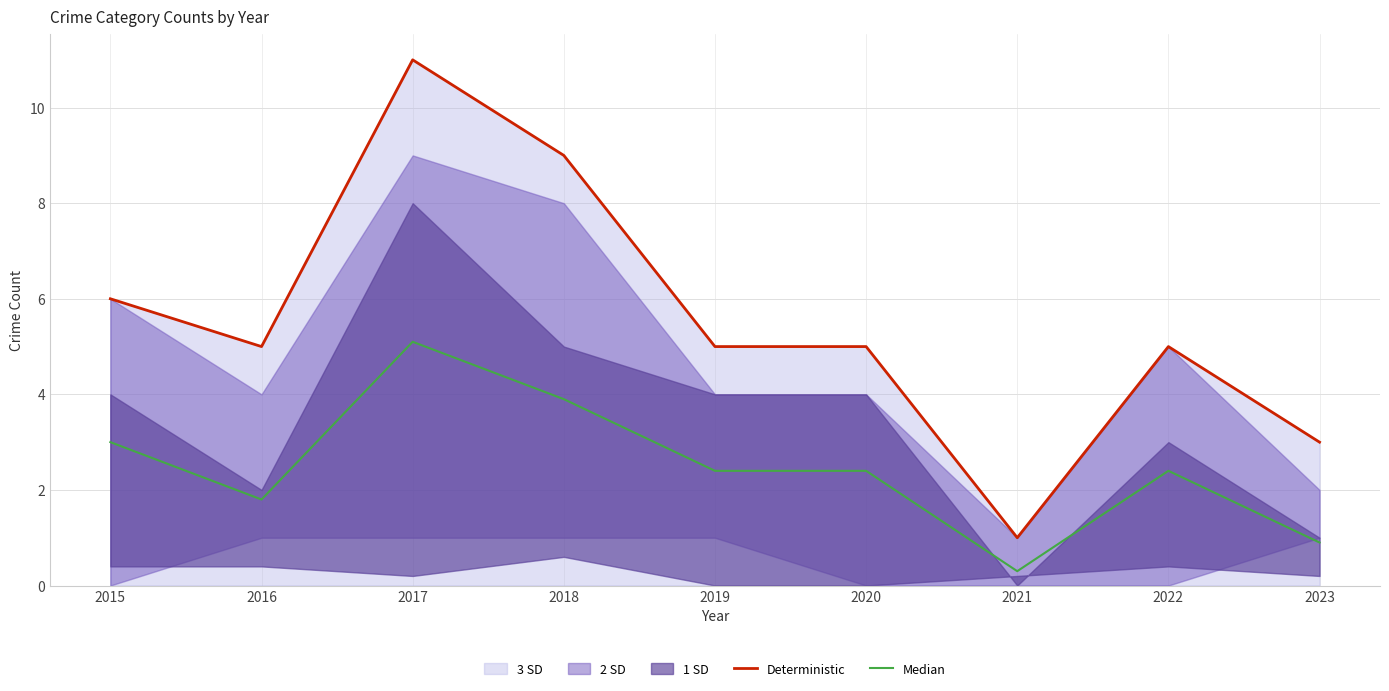

True or false: Deterministic and Median cross at least once.

False